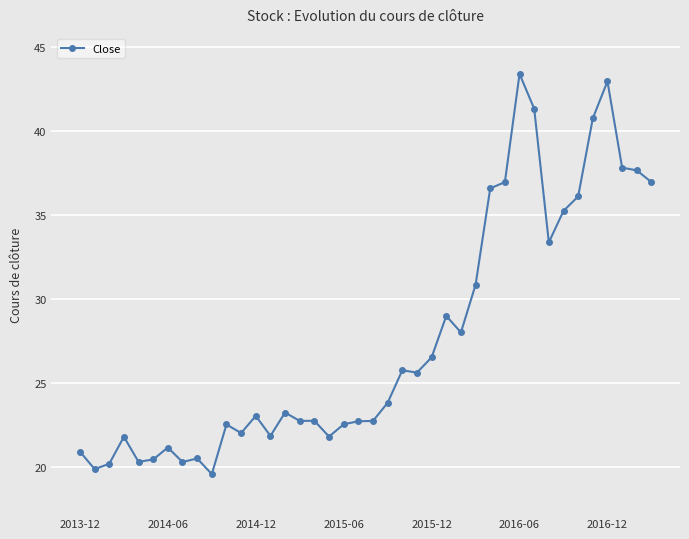

What is the value of the 31st point from the left?

43.4